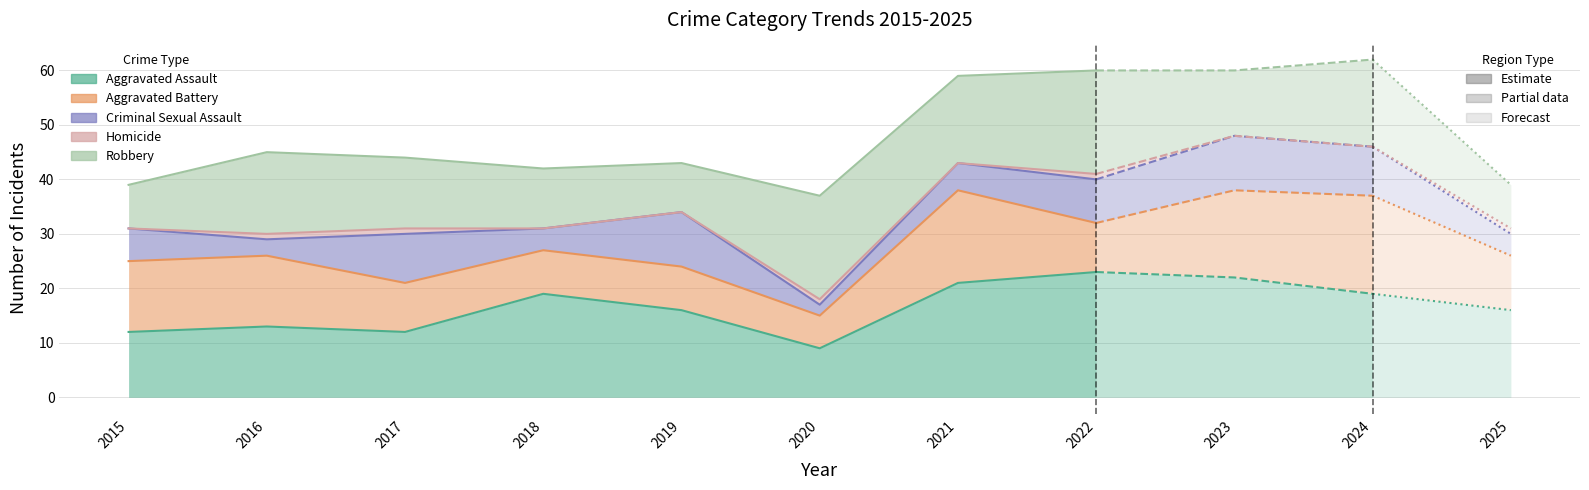

True or false: Homicide and Robbery intersect in this chart.

False